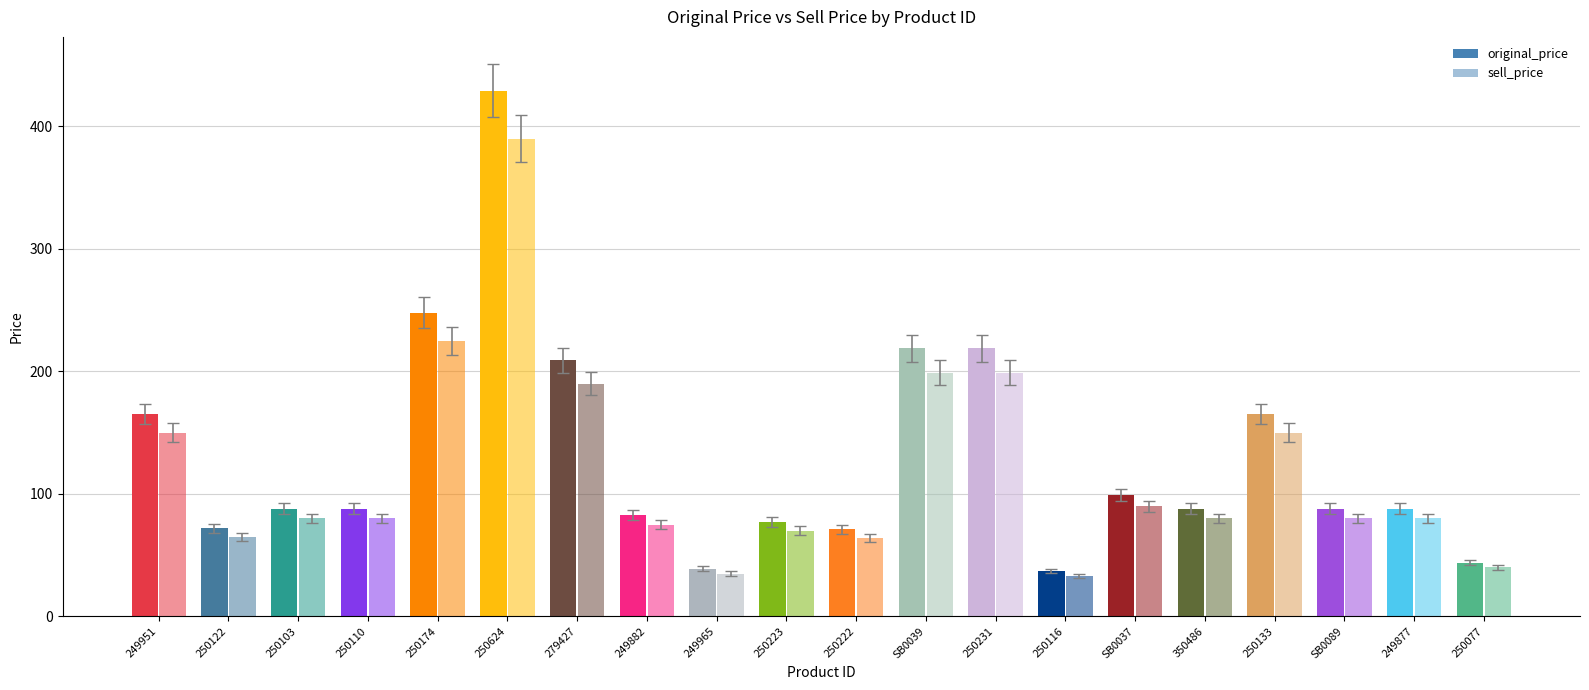

Does the chart contain any negative values?

No